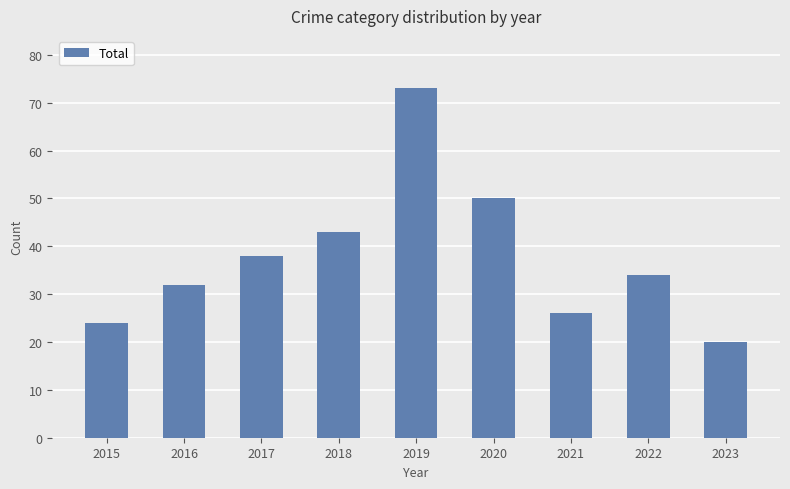

What is the minimum value shown in the chart?

20